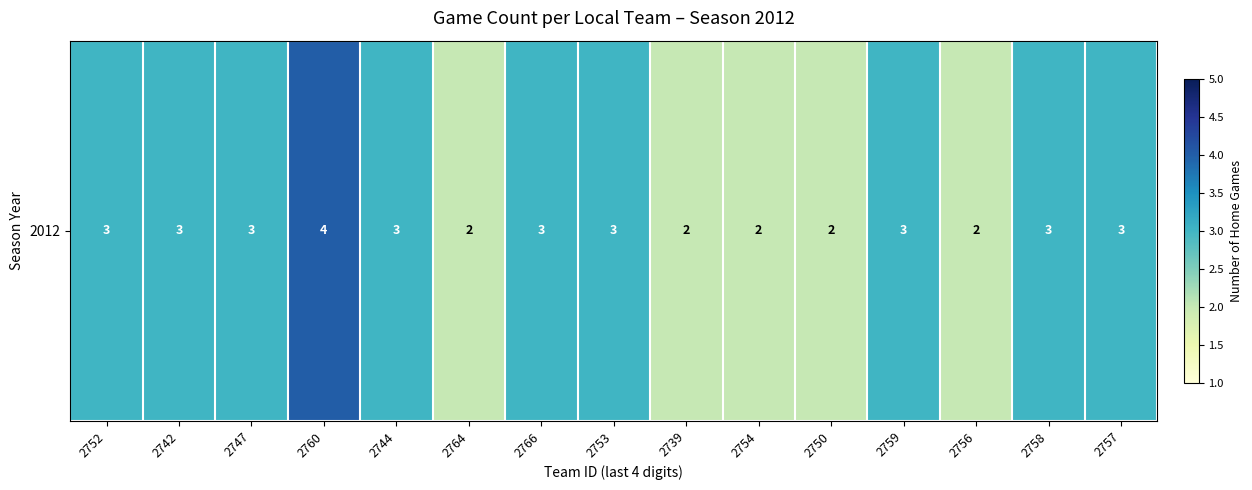

Rank the categories by value from highest to lowest.

2760, 2752, 2742, 2747, 2744, 2766, 2753, 2759, 2758, 2757, 2764, 2739, 2754, 2750, 2756